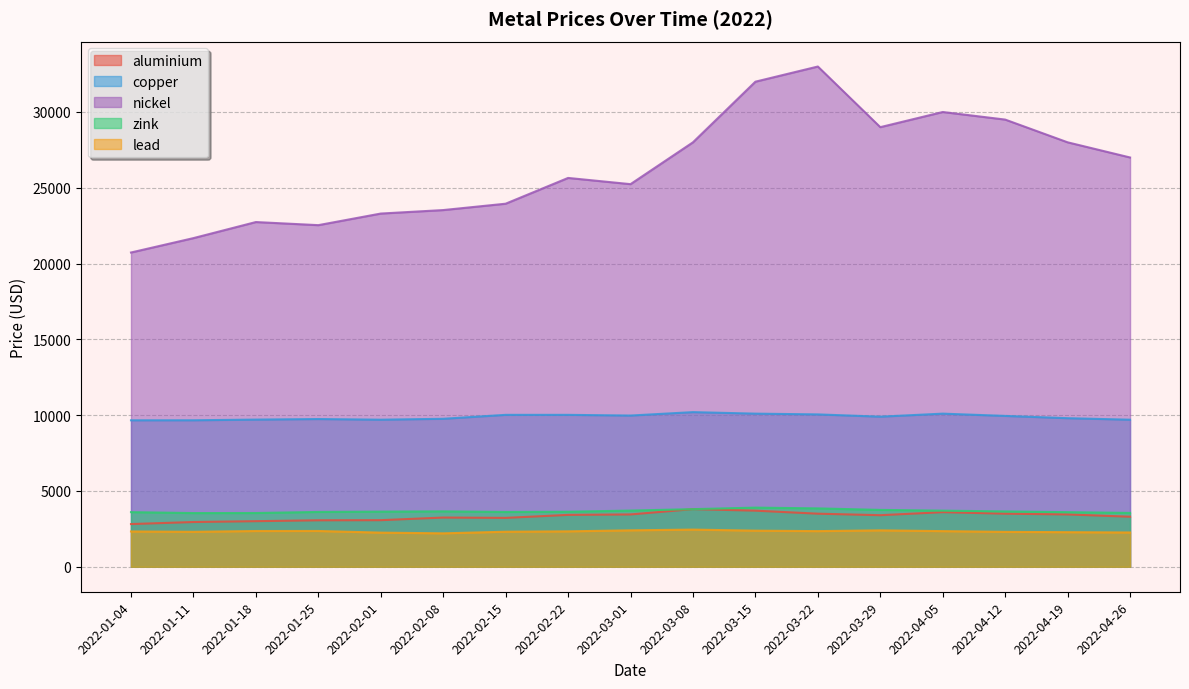

Which category has the lowest value in the lead series?

2022-02-08